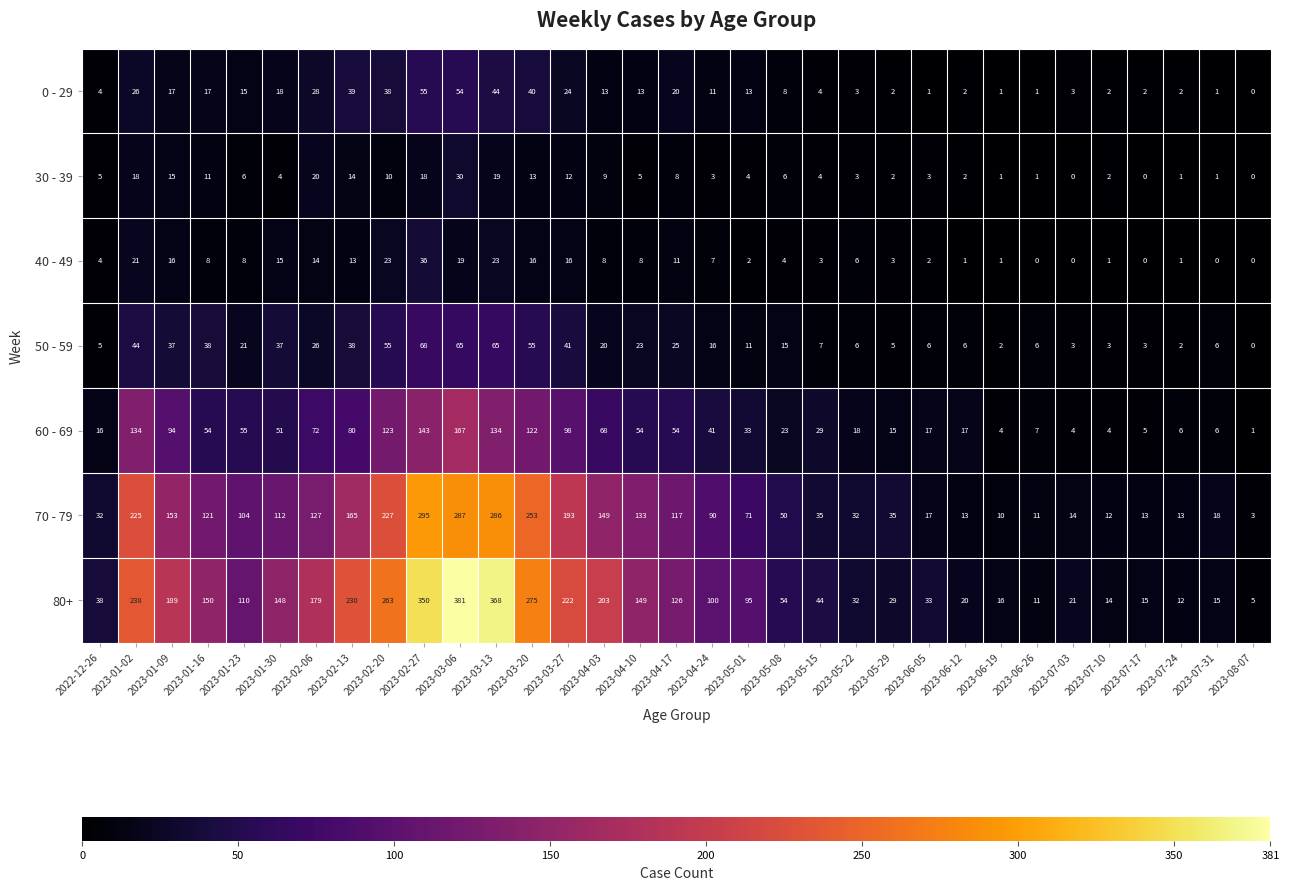

Which series has the largest range (max minus min)?

80+